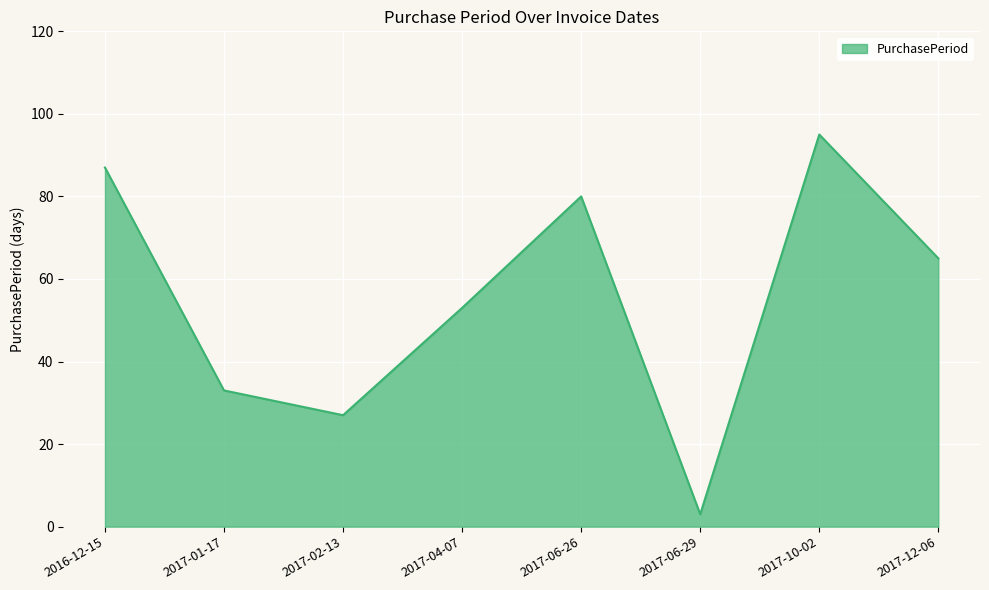

What is the change in value from 2016-12-15 to 2017-06-26?

-7